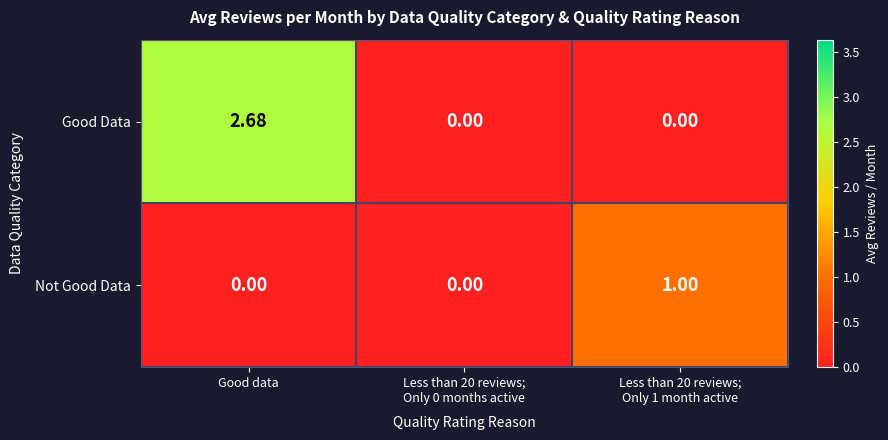

Count the number of data series in this chart.

2